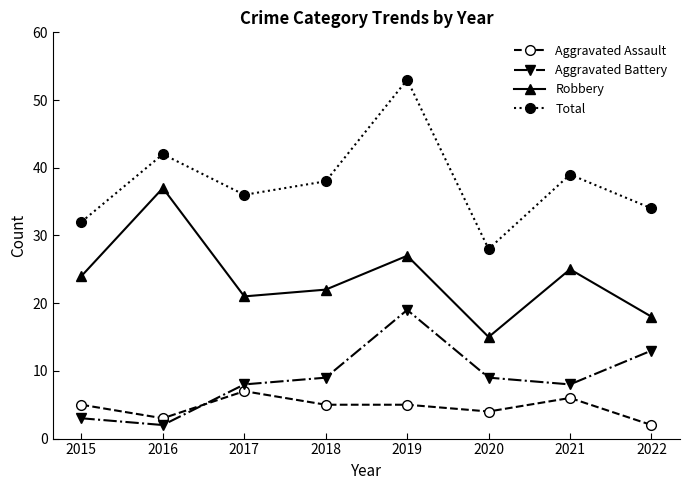

At which label does Total first exceed 38?

2016